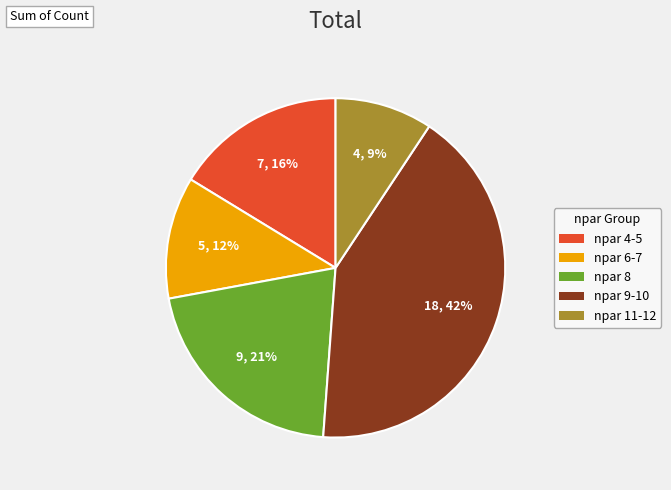

Is there a majority slice in this chart?

No